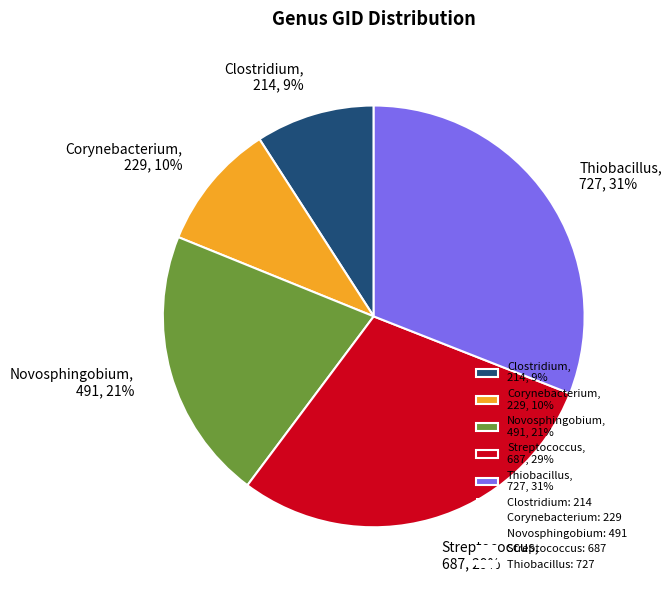

Is the sum of Thiobacillus, 727, 31% and Streptococcus, 687, 29% greater than half?

Yes